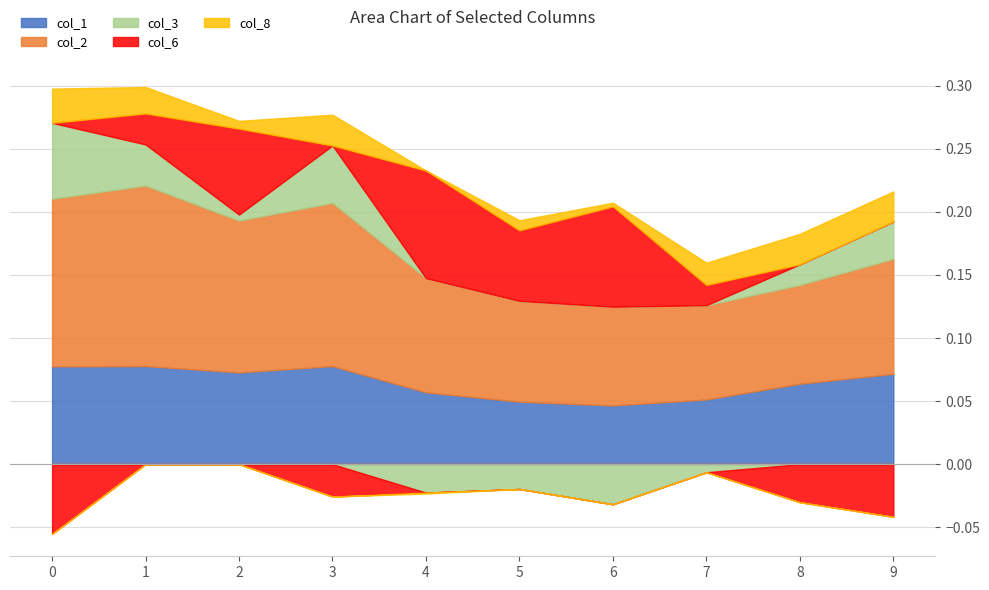

List the labels in order of col_1 value, largest first.

1, 3, 0, 2, 9, 8, 4, 7, 5, 6